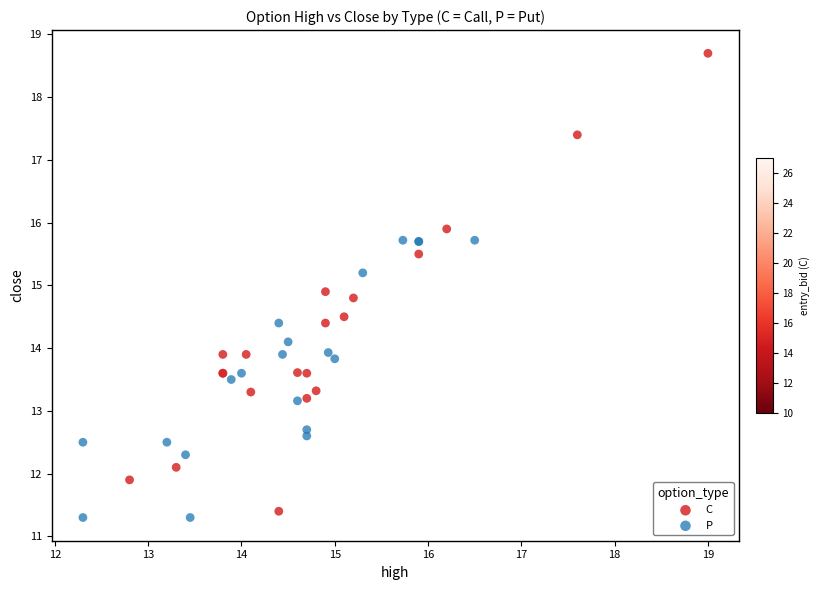

Which series has the largest Y range (max minus min)?

C